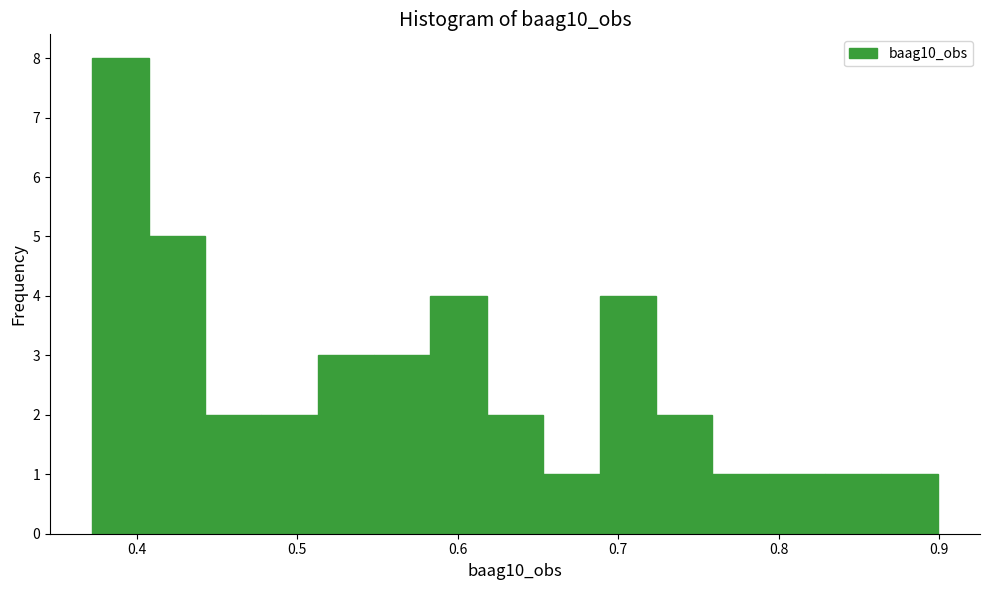

Read against the x-axis, roughly where is the centre of the tallest bar?

0.39